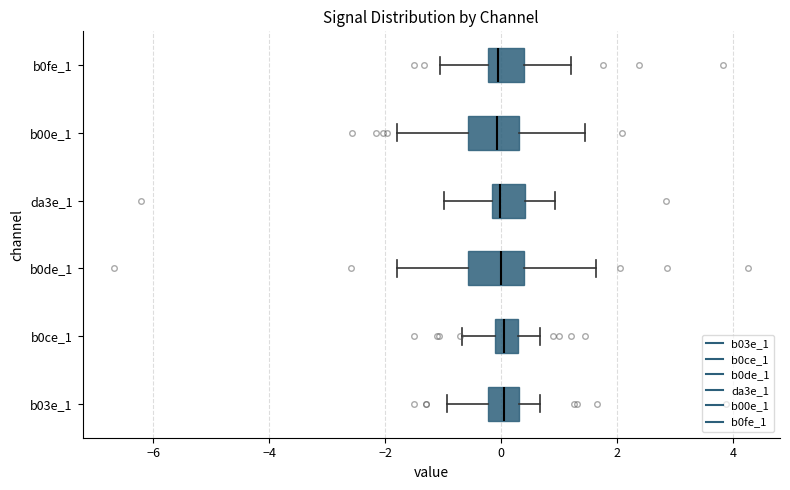

Where does the left whisker of the box for b00e_1 end on the x-axis? The values are not printed on the chart, so give them approximately, as read against the axis.

-1.8